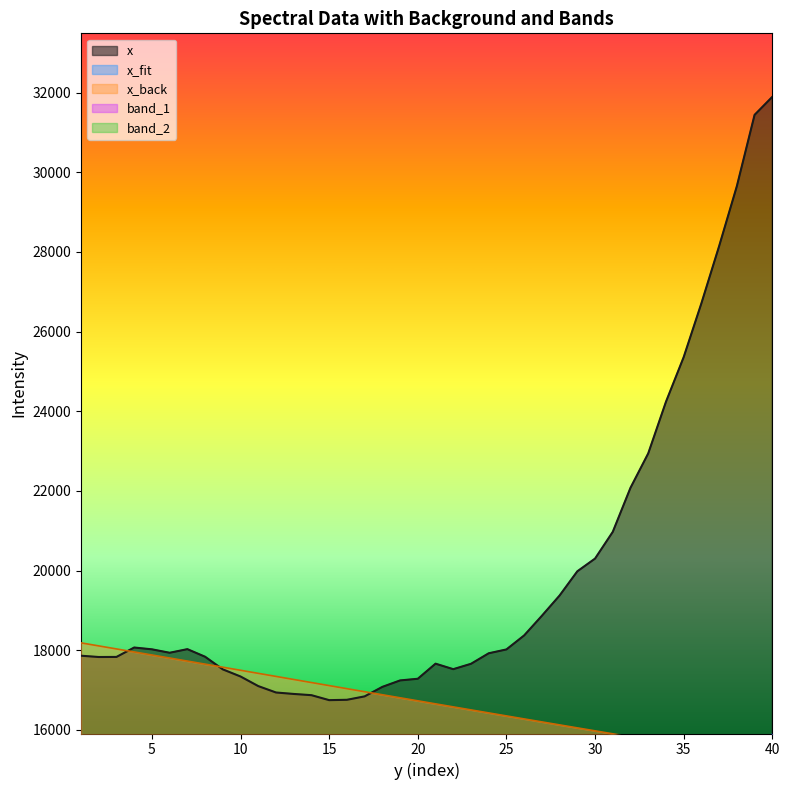

Which category has the highest value in the x_back series?

1